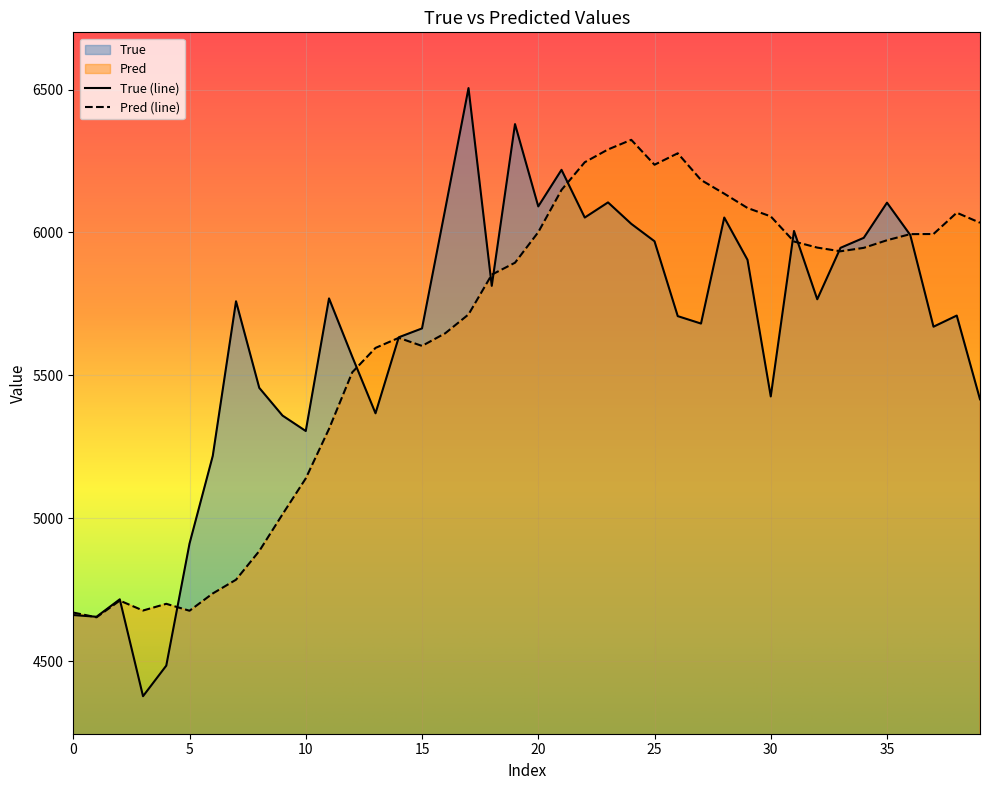

Which series has the largest range (max minus min)?

True (line)